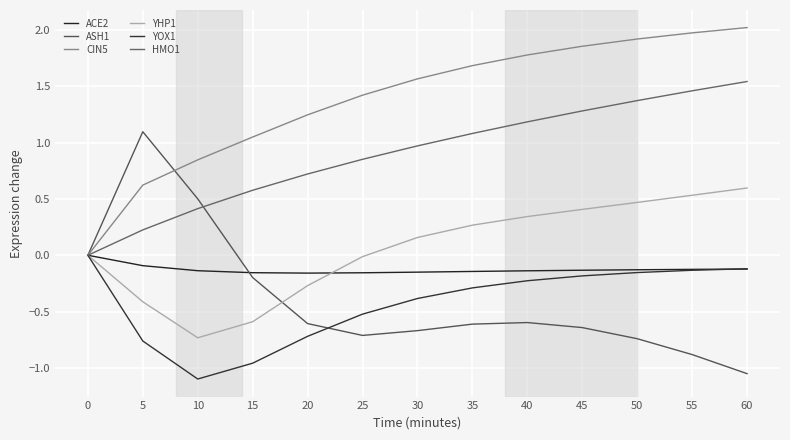

How many lines are shown in the chart?

6